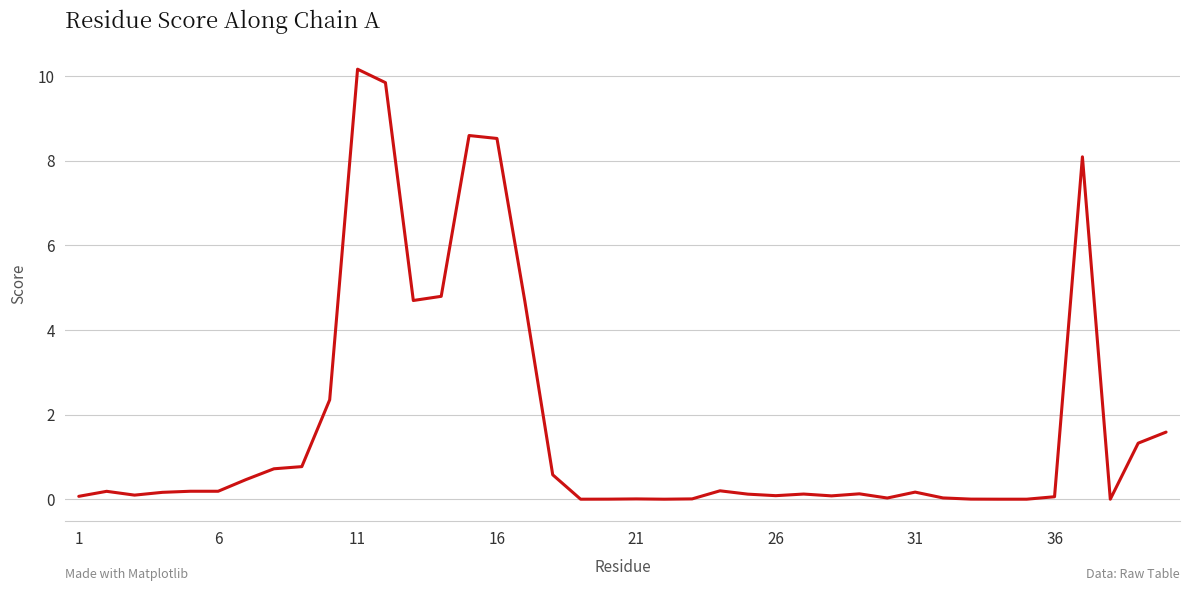

Is this an area chart (filled region under the line)?

No